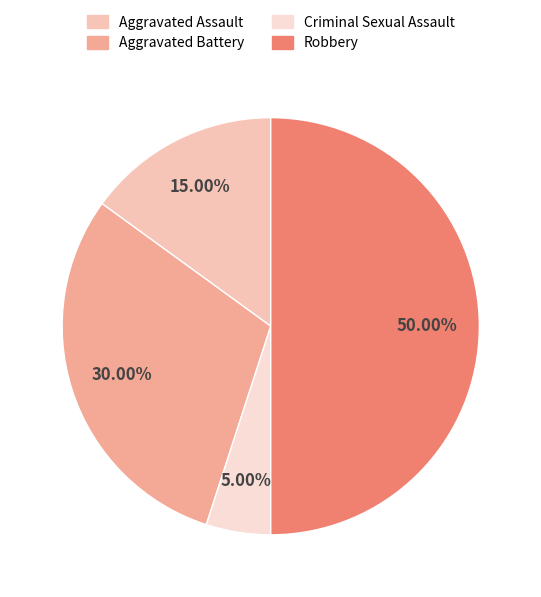

Do Criminal Sexual Assault and Robbery together represent more than half of the pie?

Yes